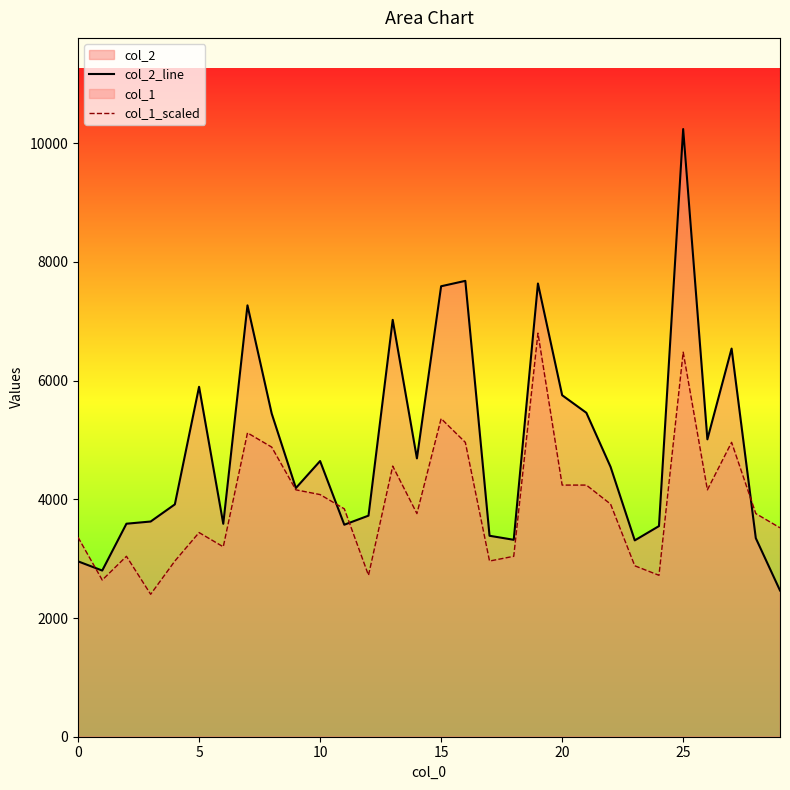

Between 29 and 16, which is larger?

16